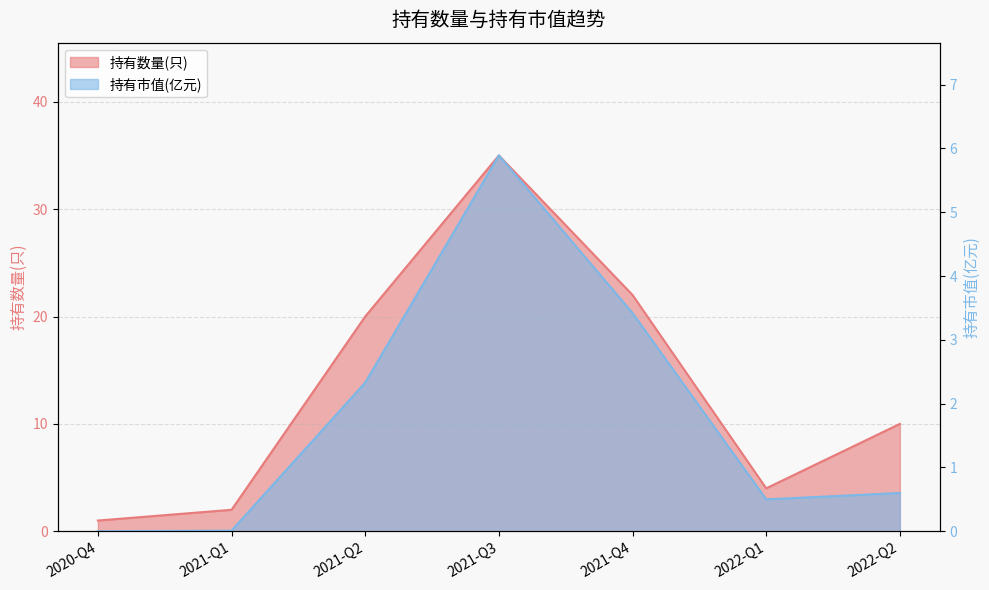

At how many categories does at least one series exceed 4?

4